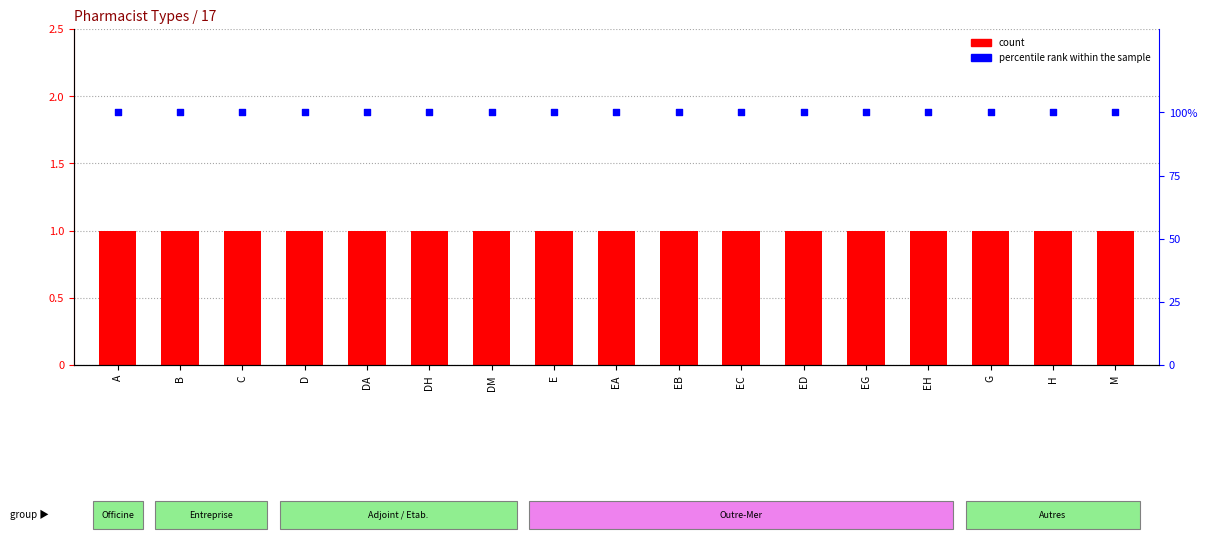

At how many categories does at least one series exceed 87?

17